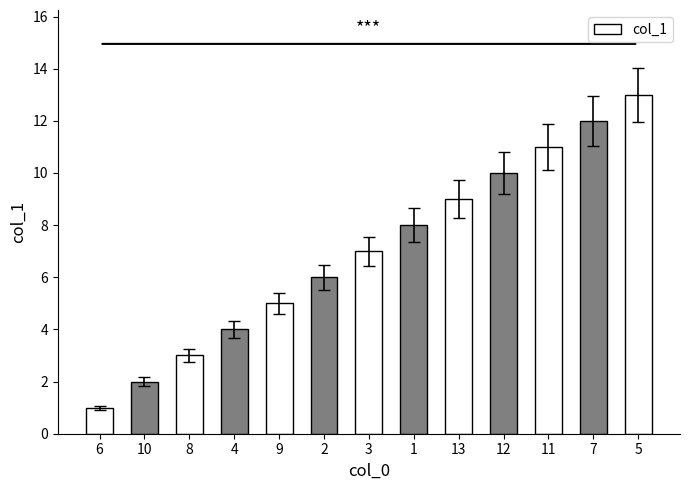

What position from the left is 13?

9